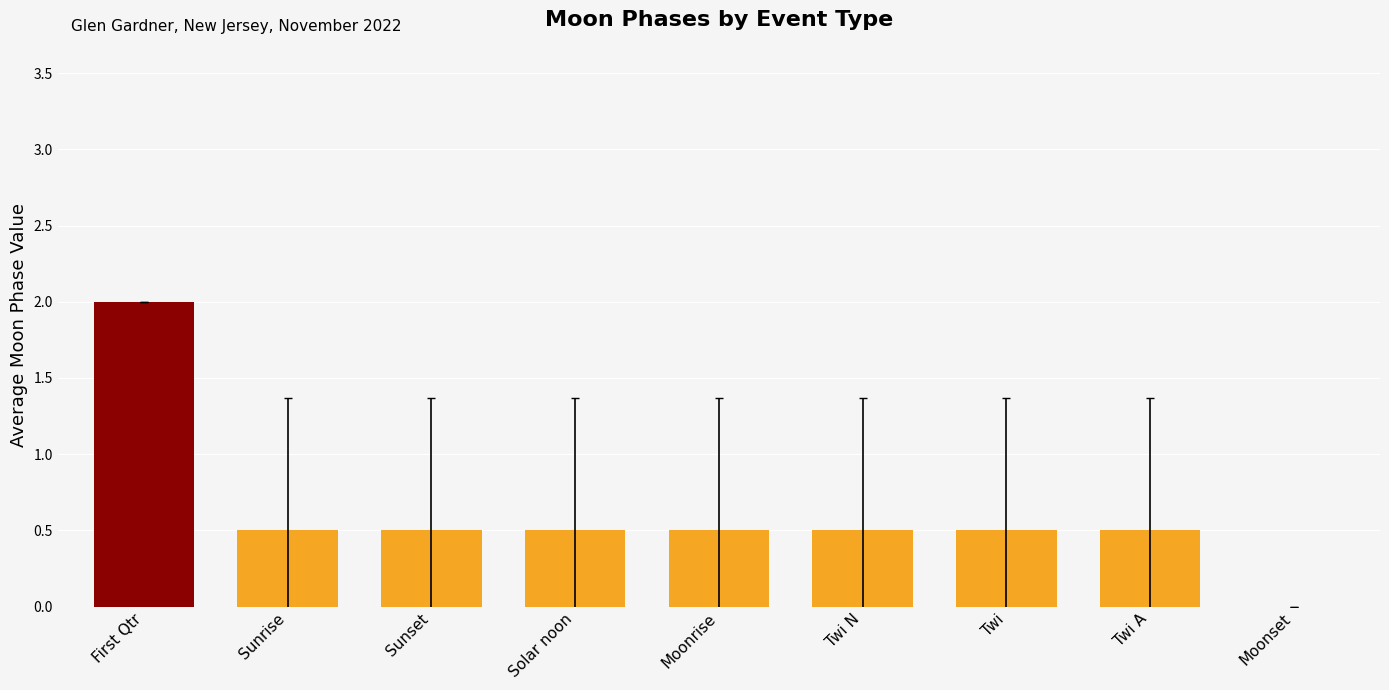

True or false: the data shows 0.7 at First Qtr.

False